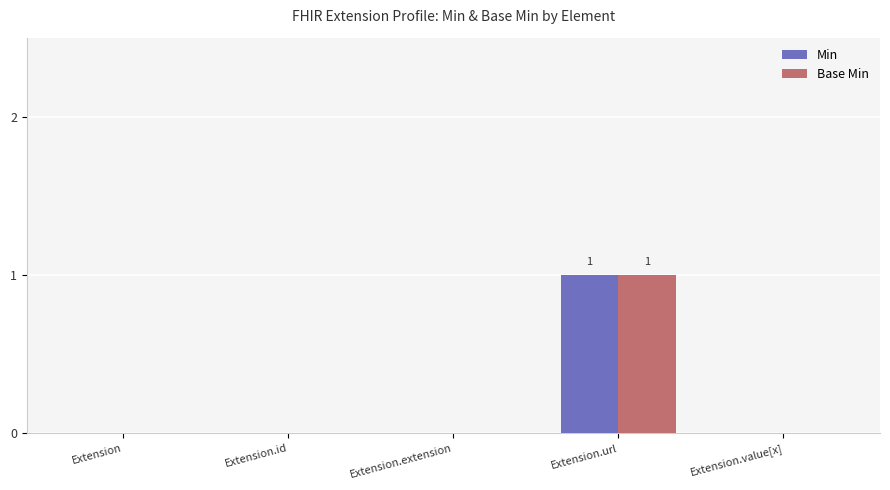

The Min series shows 0 at Extension. True or false?

True